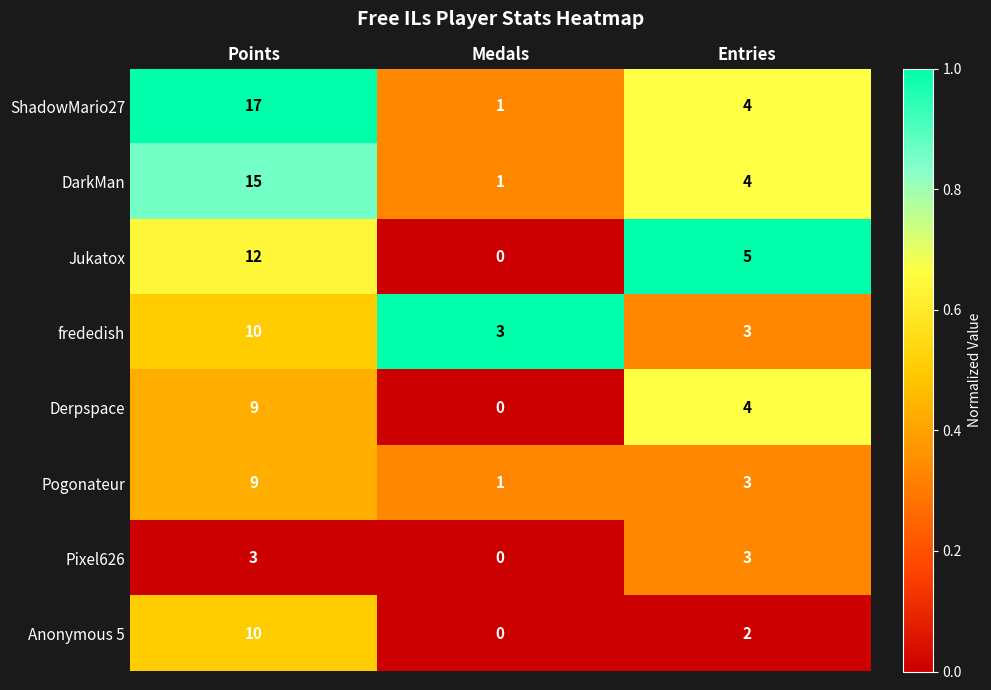

What is the total value across all series at Medals?

6